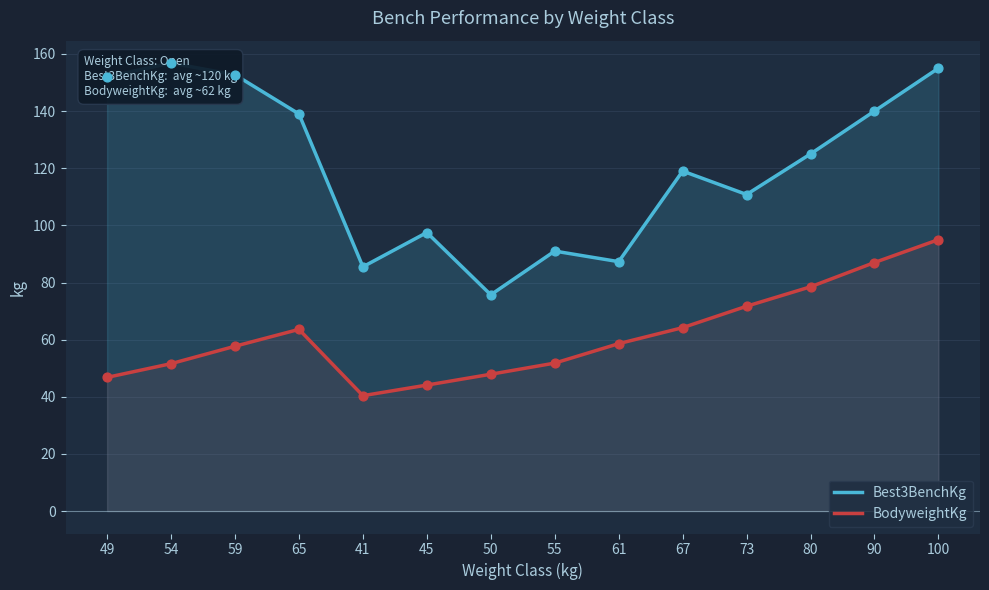

What are all the series names shown in the legend?

Best3BenchKg, BodyweightKg